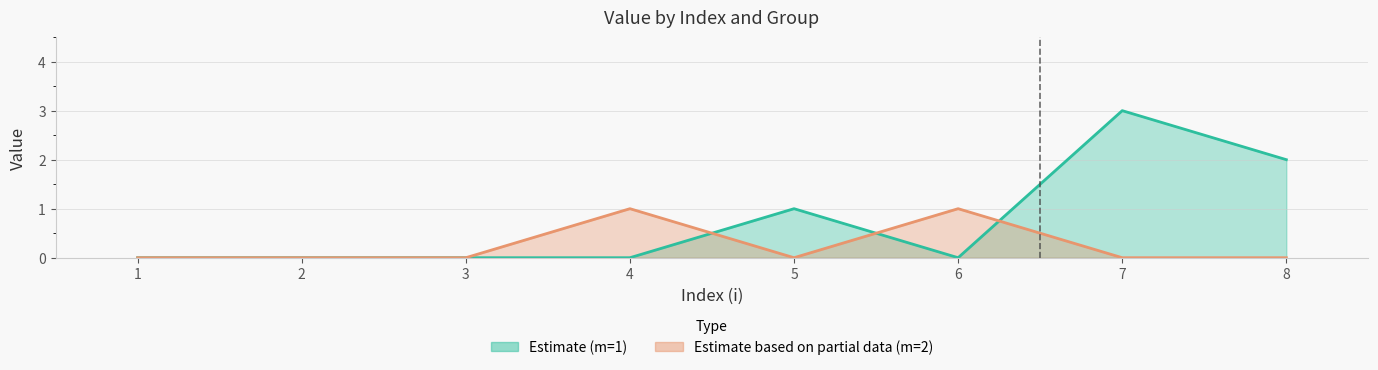

Between which two adjacent categories do m2_value and m1_value first intersect?

4 and 5